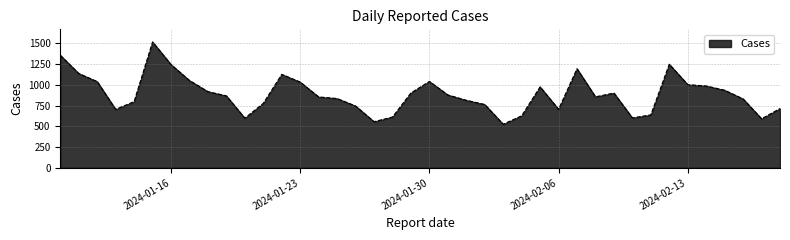

What is the difference between the maximum and minimum values?

992